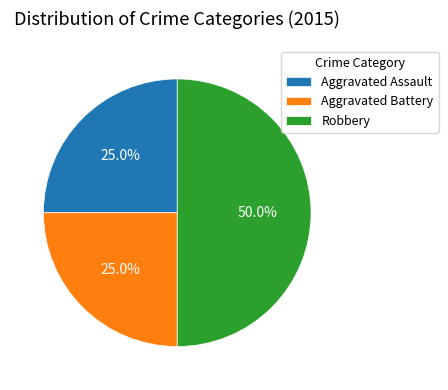

Which slice is the largest?

Robbery